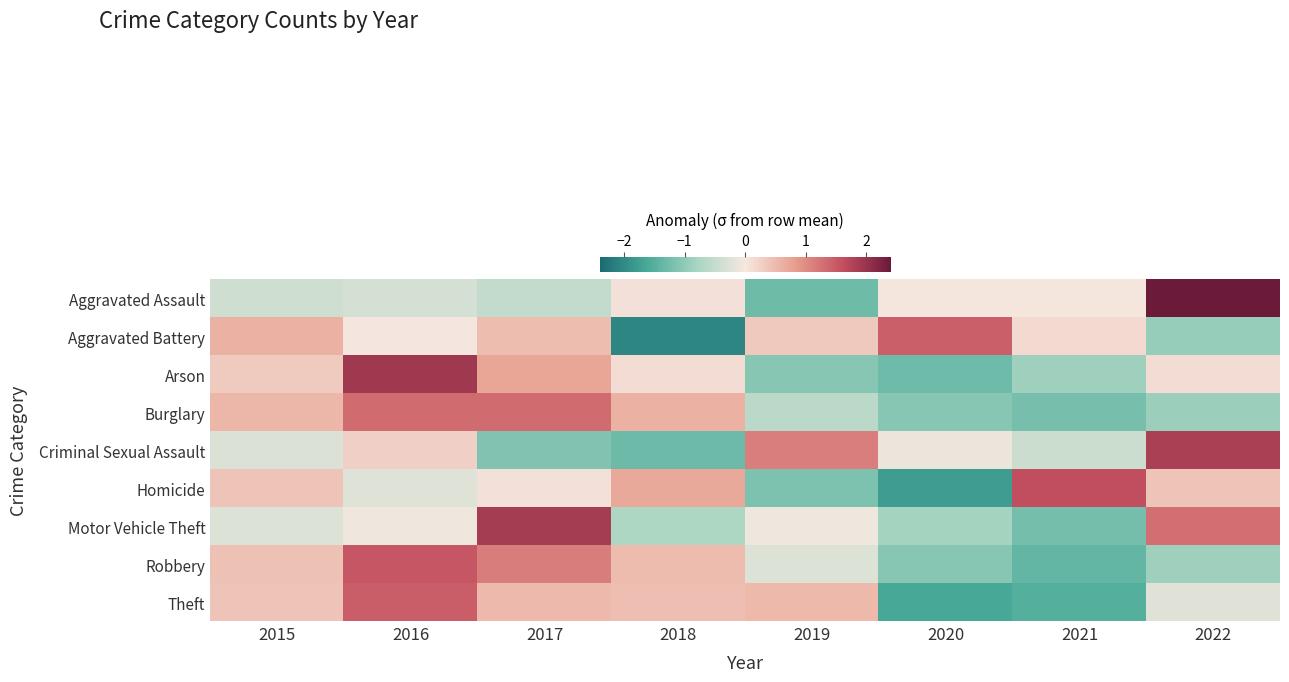

What is the greatest value displayed?

2.4